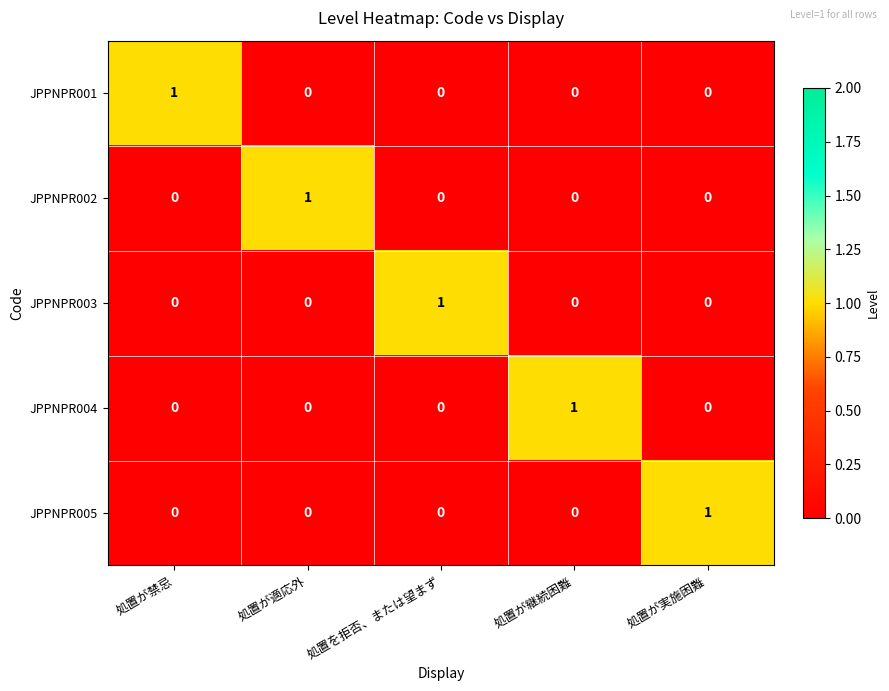

The JPPNPR001 series shows 0 at 処置が適応外. True or false?

True